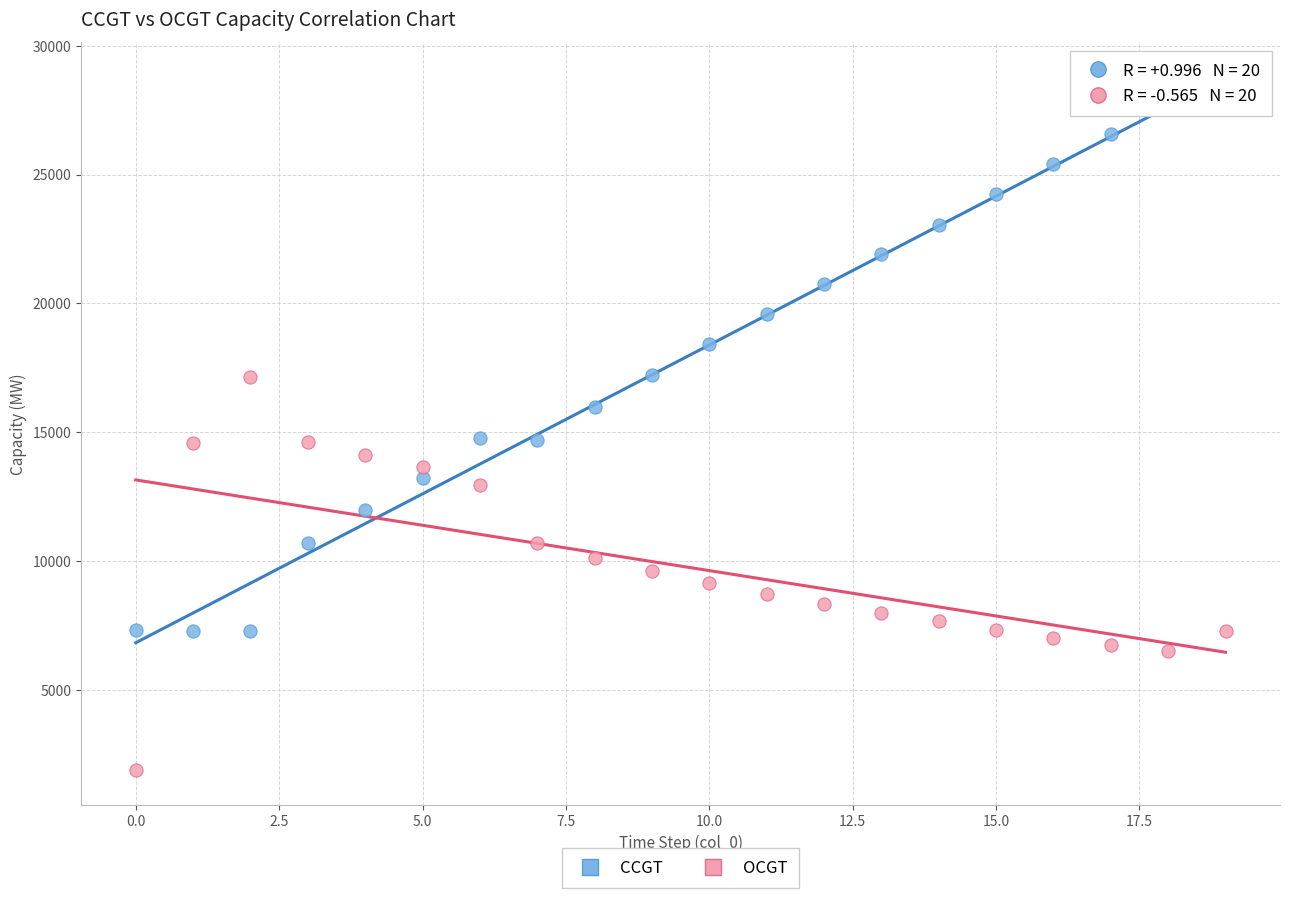

Which series has the largest Y range (max minus min)?

CCGT